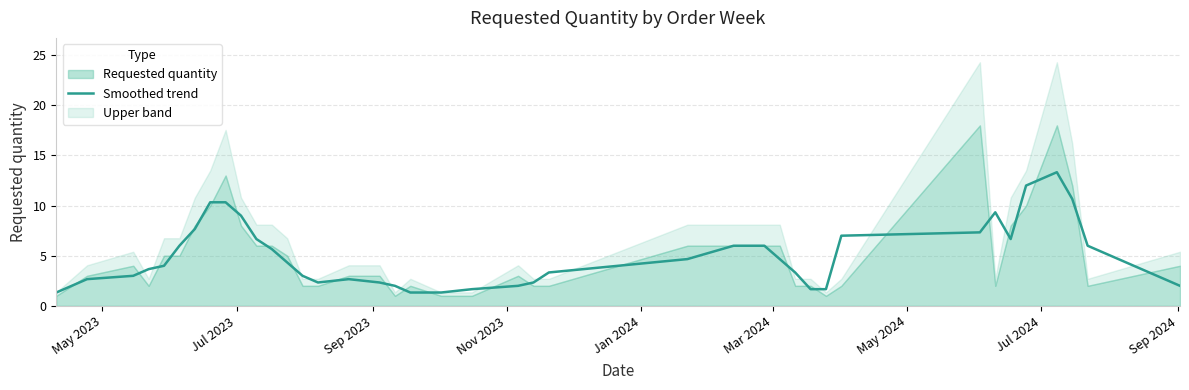

What is the highest value of the Smoothed trend series?

13.3